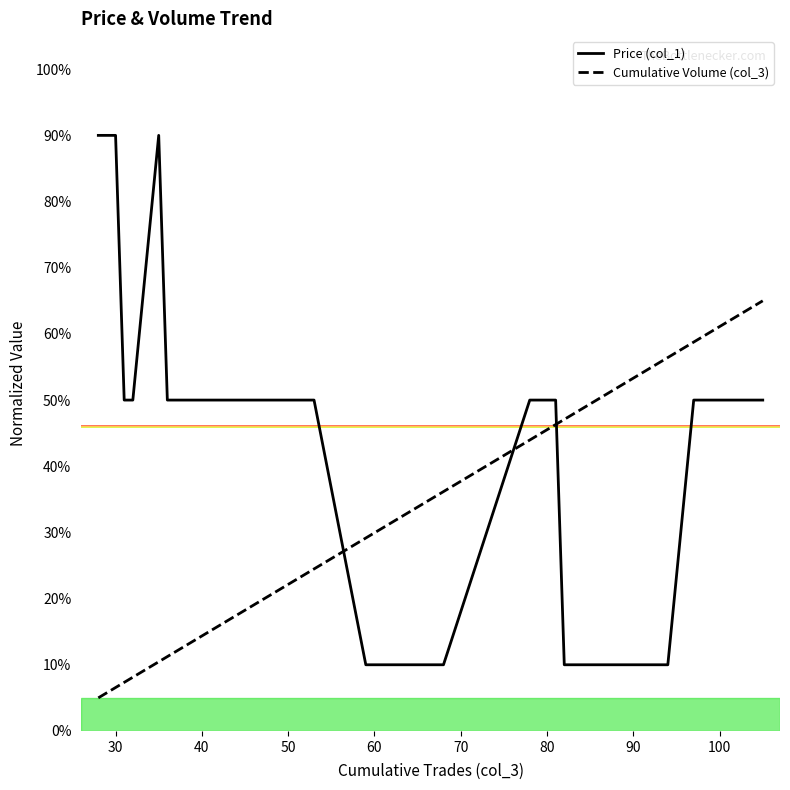

At how many categories does at least one series exceed 48?

15